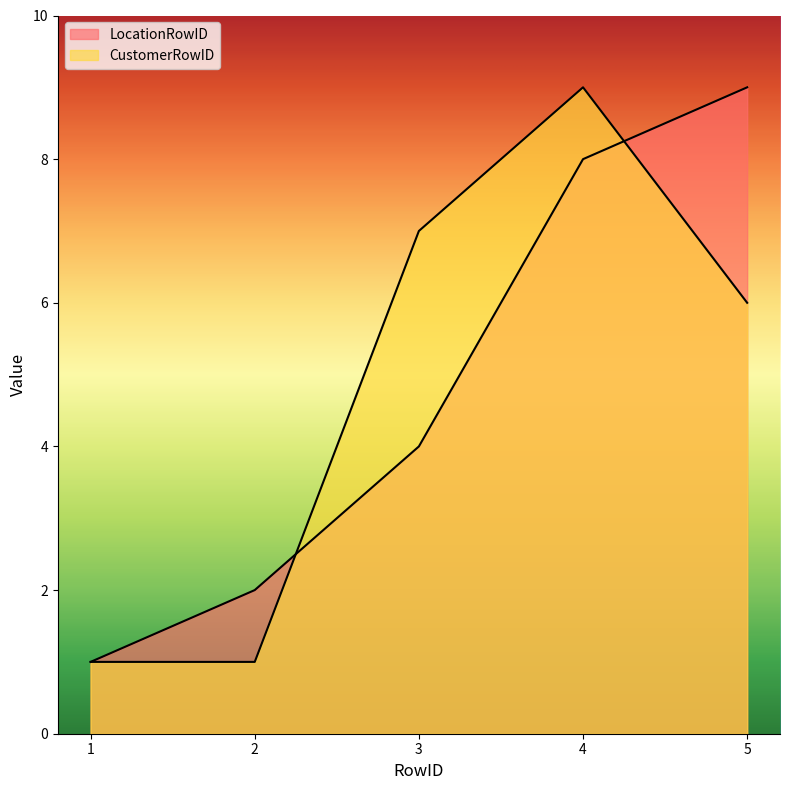

Which label corresponds to the largest value in the chart?

5